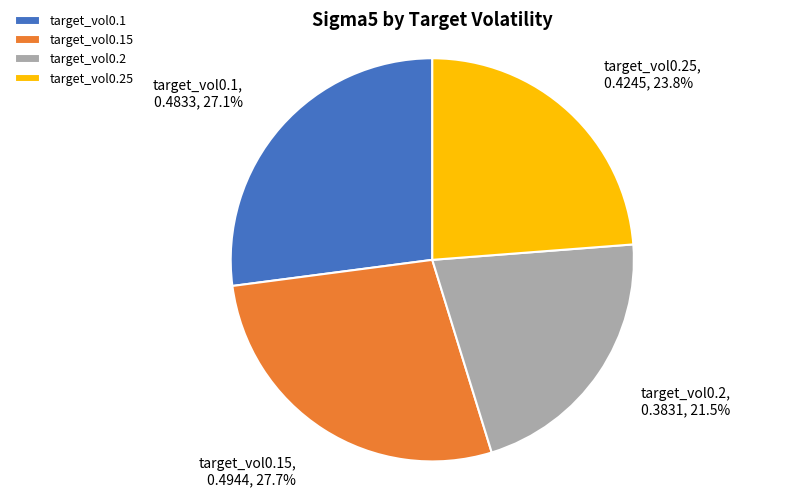

Which has a higher value, target_vol0.25 or target_vol0.1?

target_vol0.1